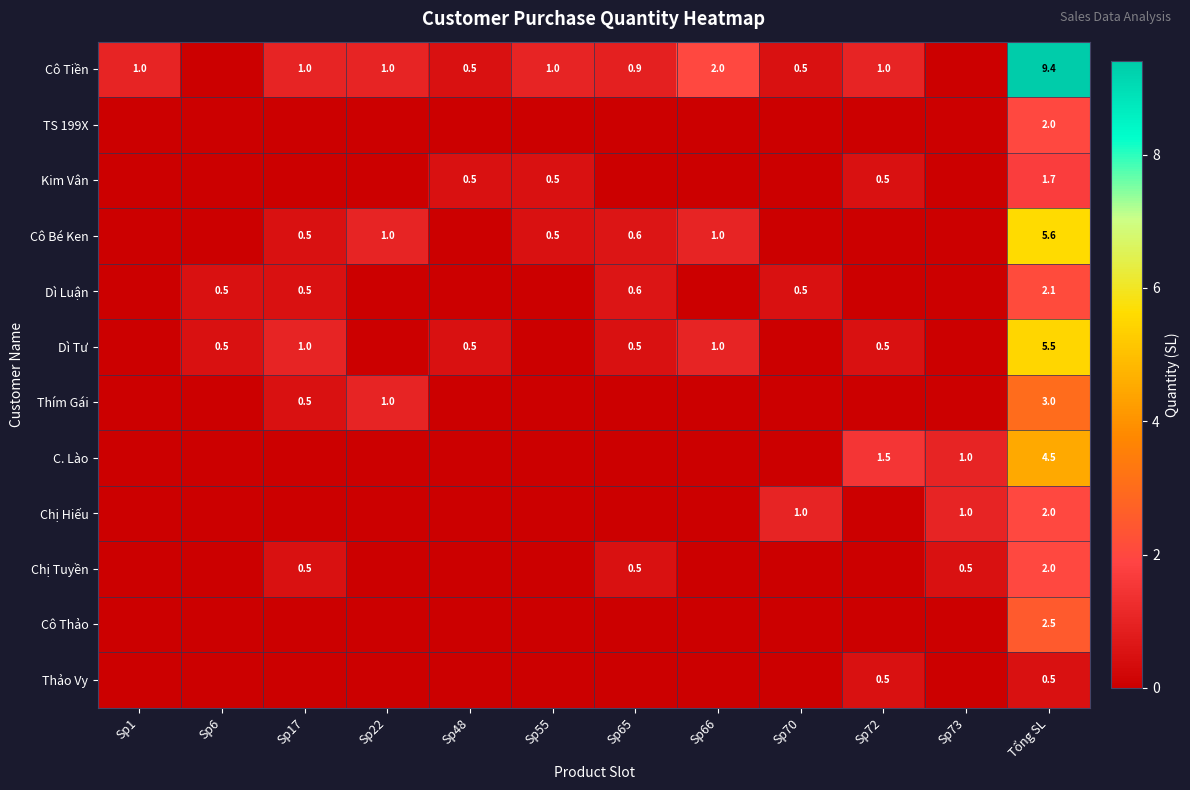

The Cô Bé Ken series shows 5.6 at Tổng SL. True or false?

True